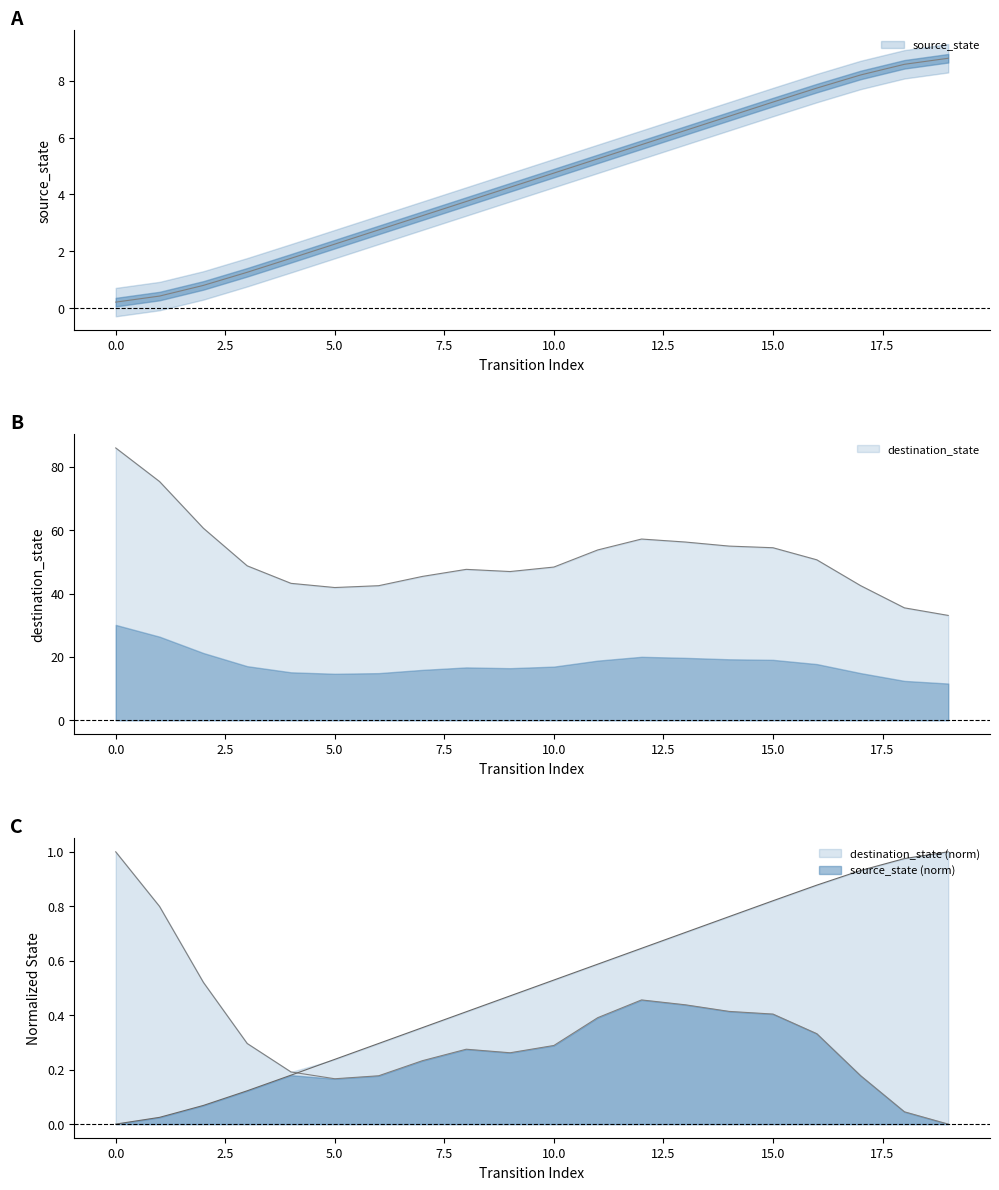

What is the average value?

4.5